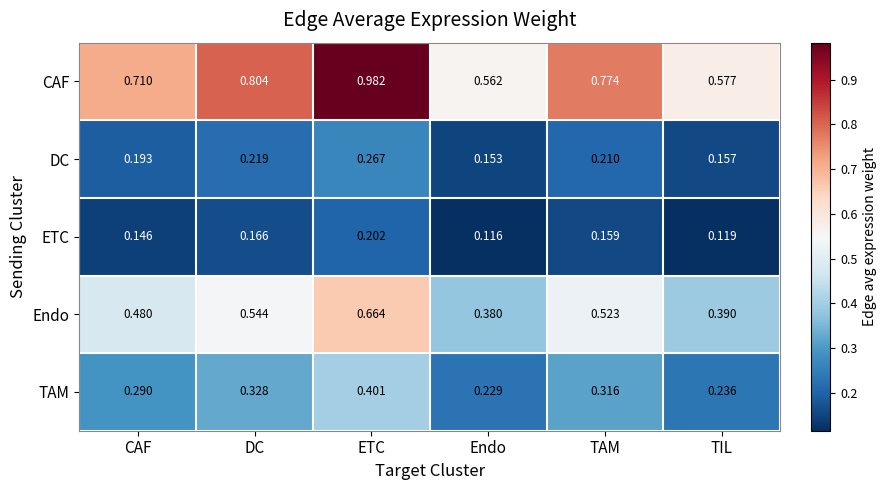

At which category does the chart reach its minimum across all series?

Endo